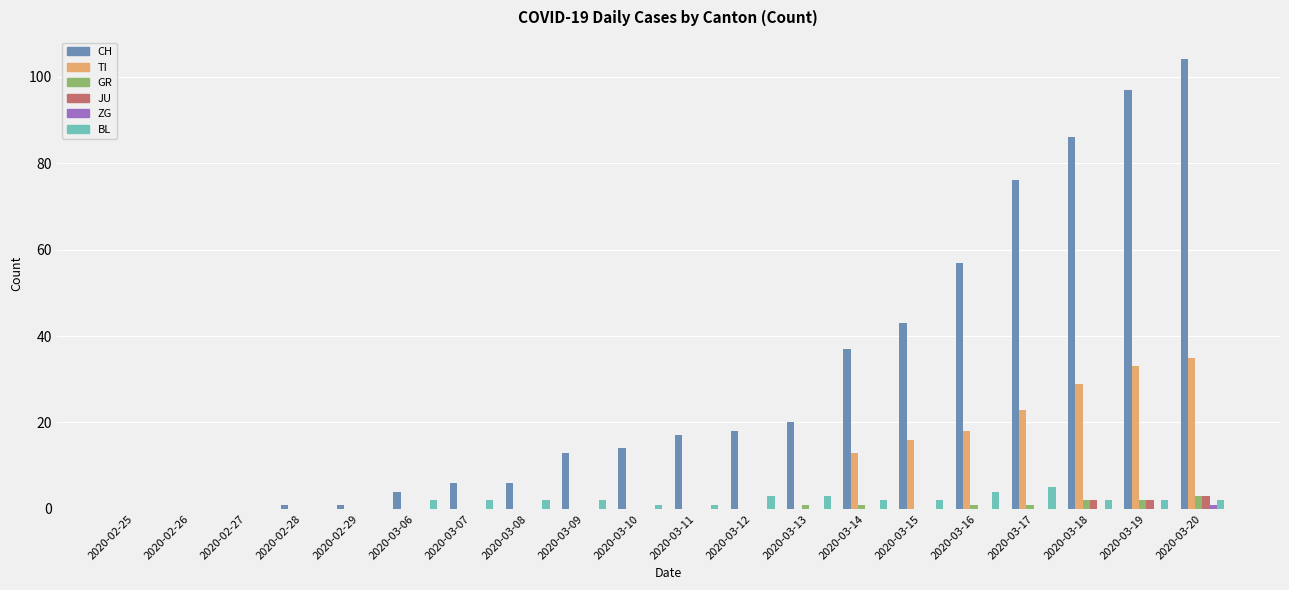

Which series has the largest total across all categories?

CH